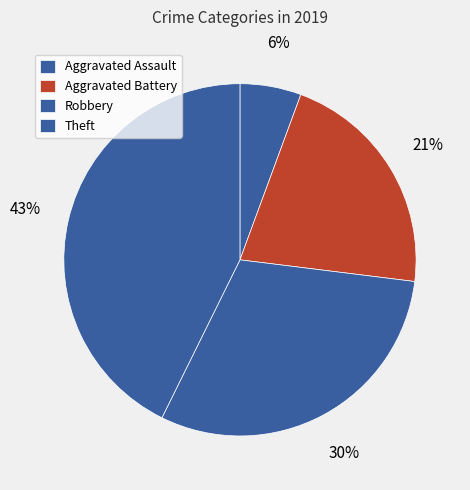

Is there a majority slice in this chart?

No